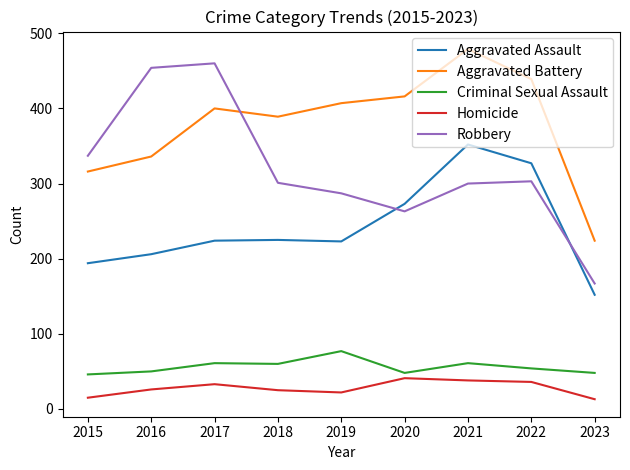

What is the difference between the Robbery values at 2019 and 2020?

24